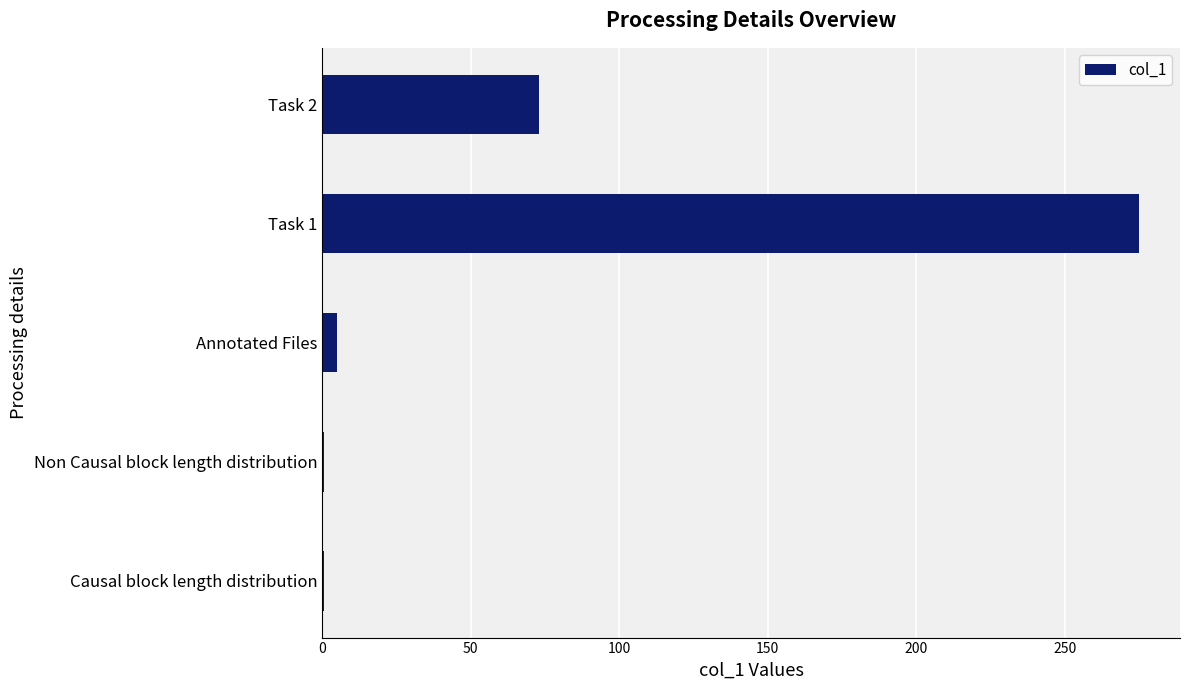

Is it true that the value at Task 1 is 178.1?

False